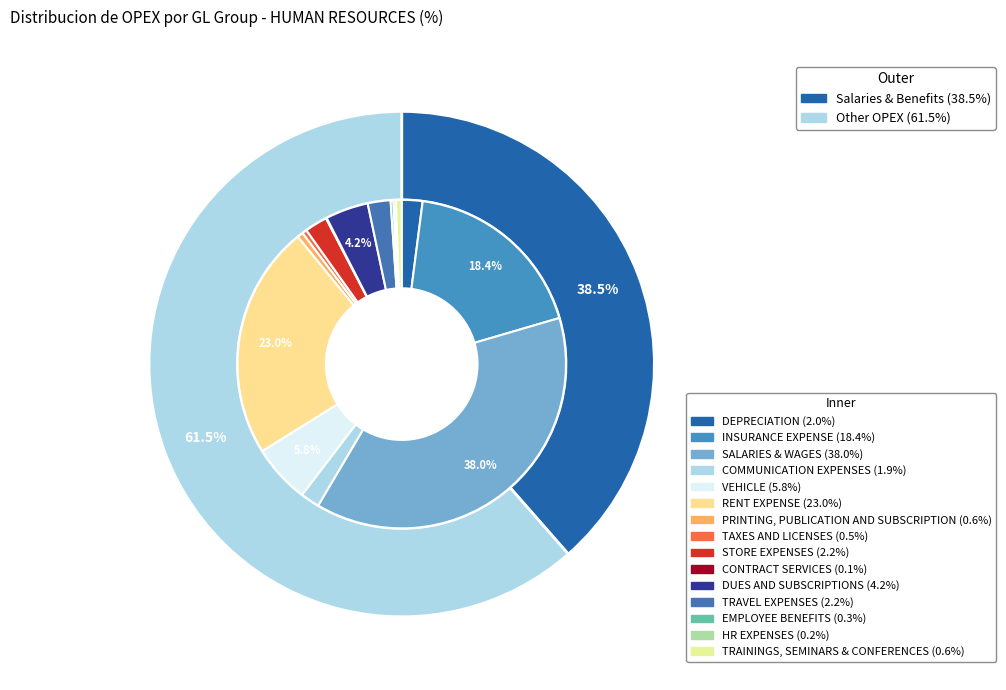

What is the largest slice in the pie chart?

SALARIES & WAGES